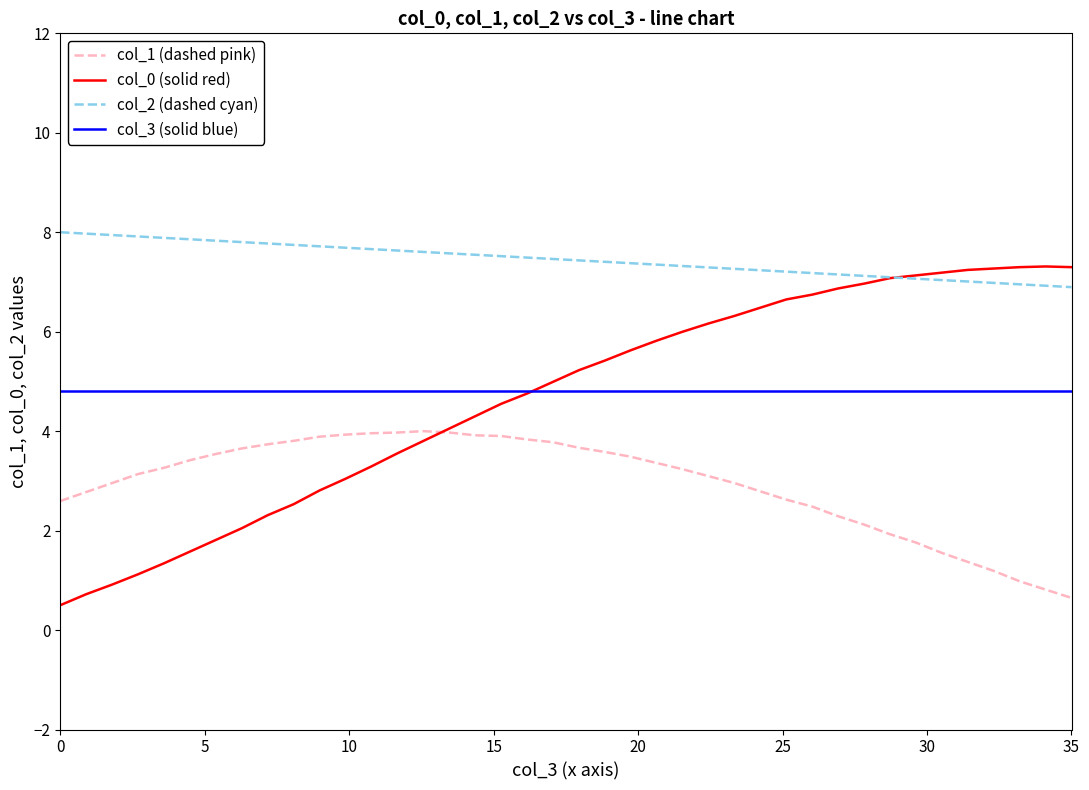

At how many categories does at least one series exceed 2?

40